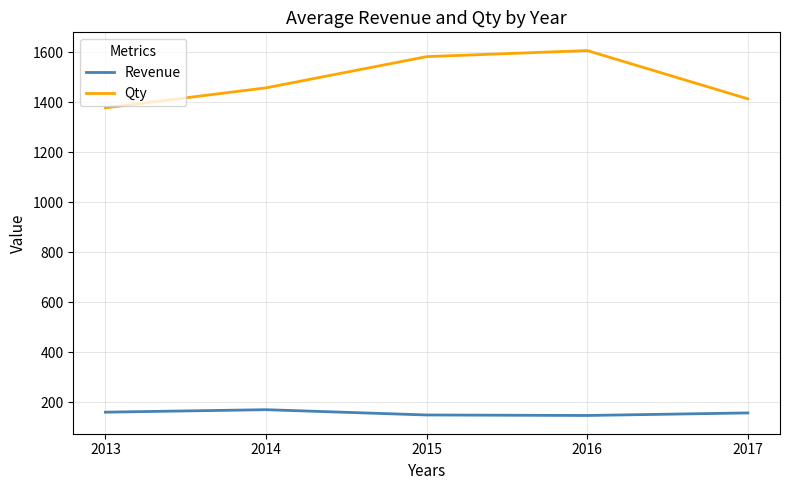

Rank the series by their maximum value, from highest to lowest.

Qty, Revenue